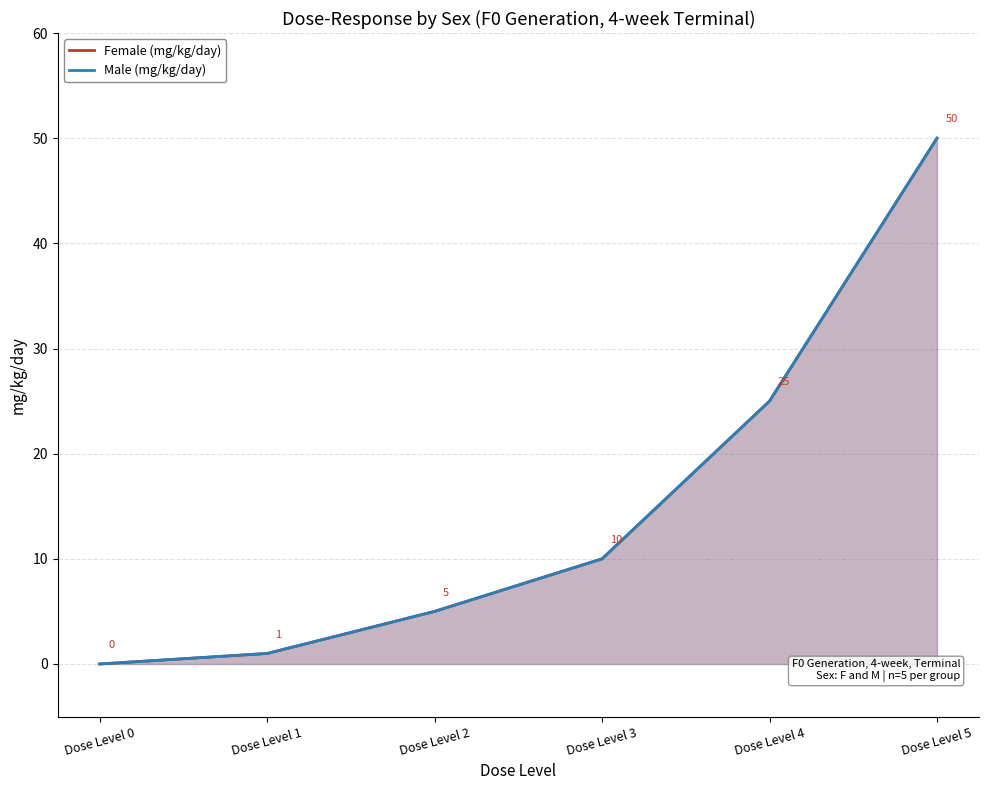

How many positive values does the Male (mg/kg/day) series have?

5